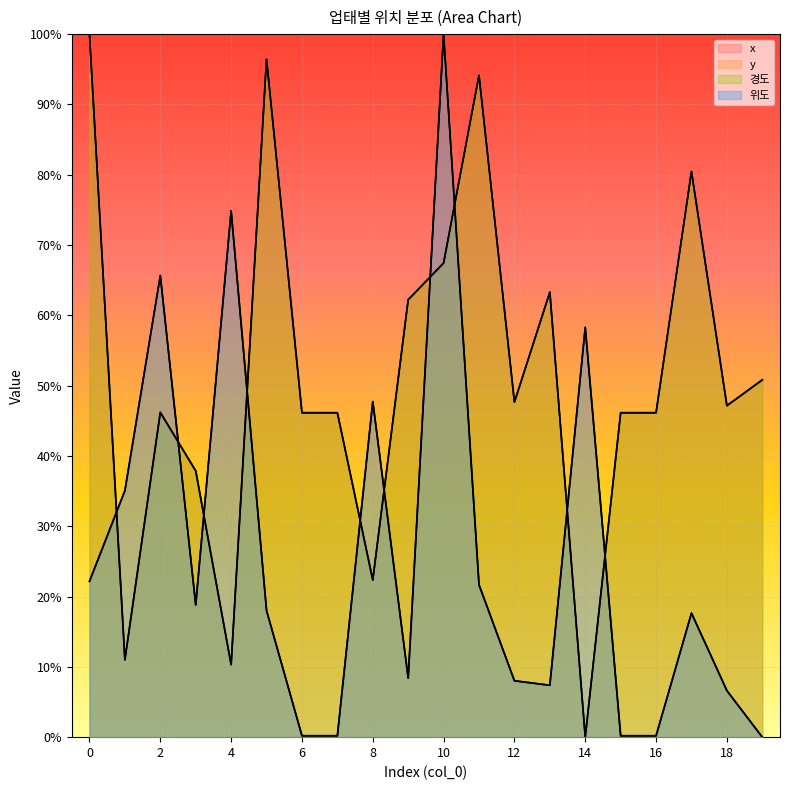

How many interior local peaks does the y series have?

6